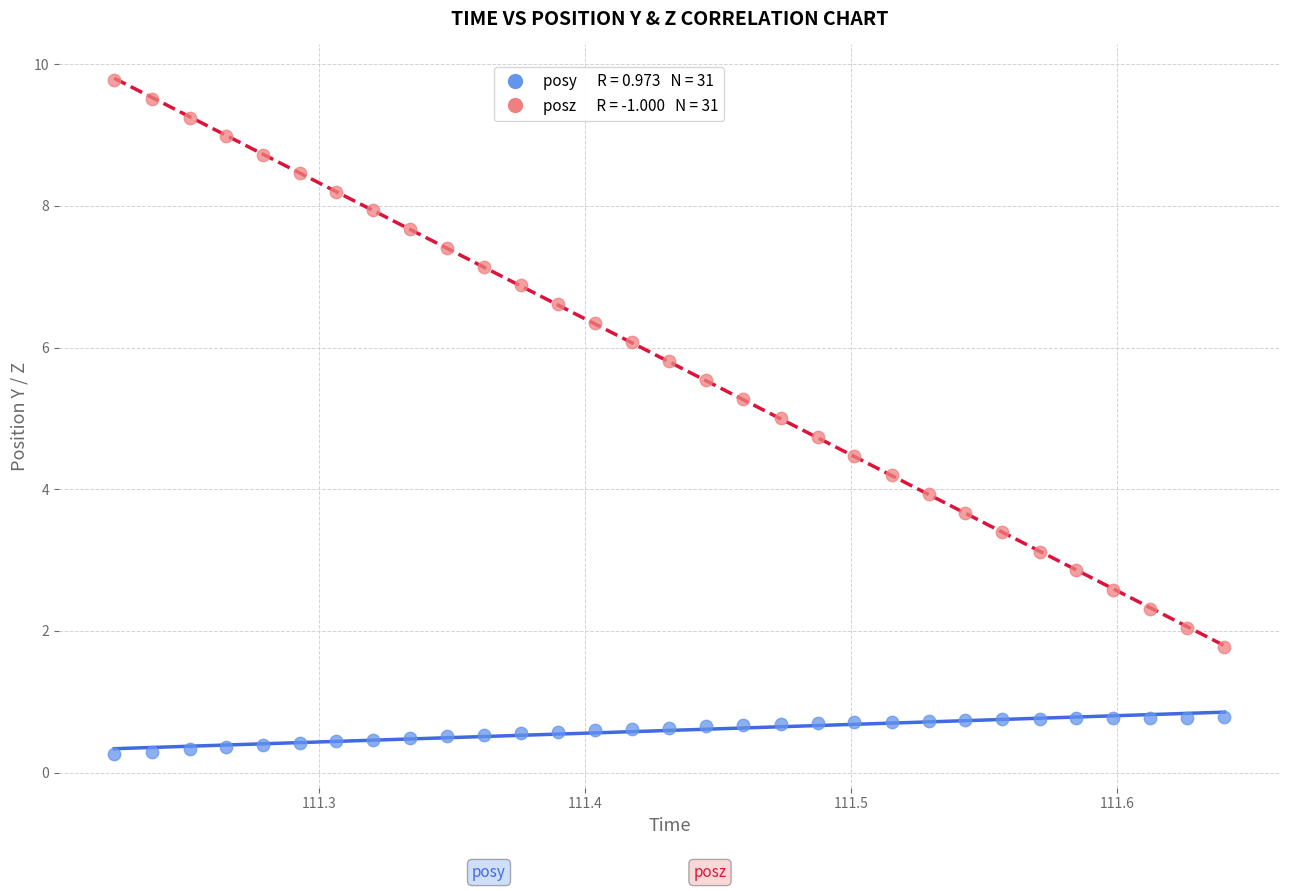

Across all data points, what is the range of Y values (max minus min)?

9.5